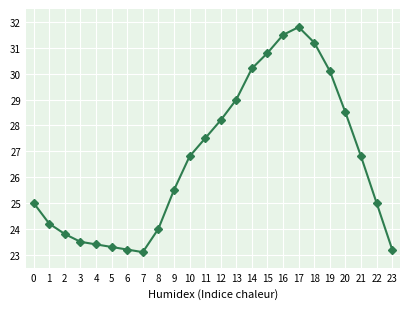

What value does the data have at 10?

26.8